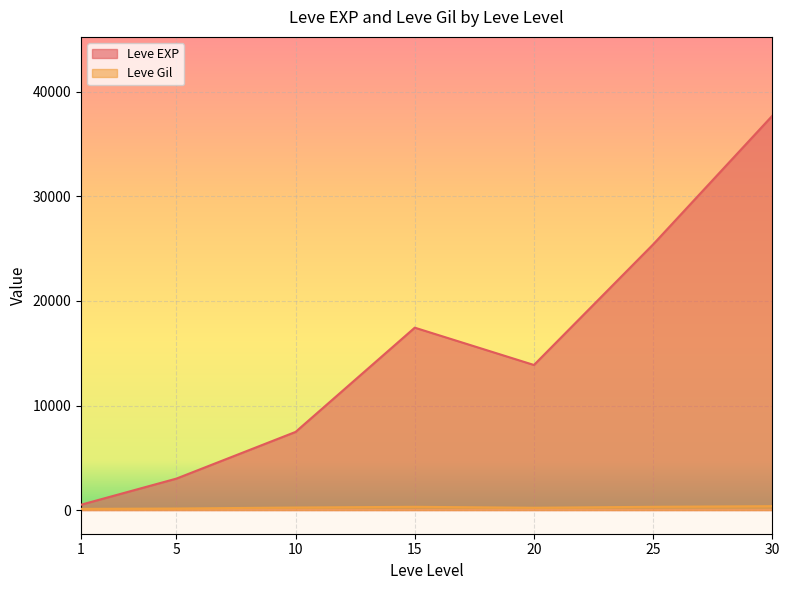

Between 15 and 20, which is larger?

15